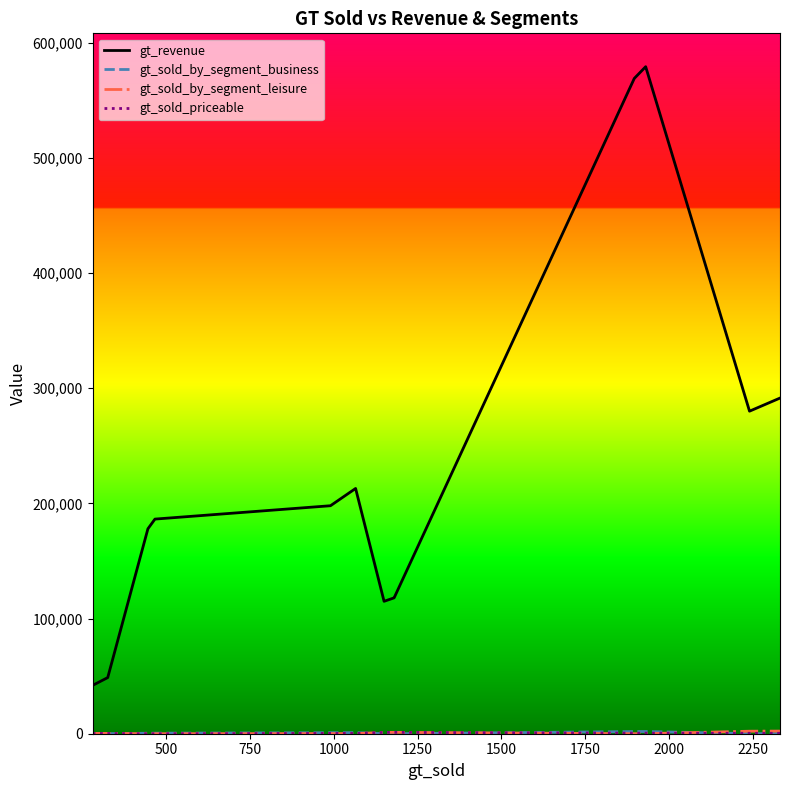

How many data points in gt_sold_by_segment_business are less than 446?

10